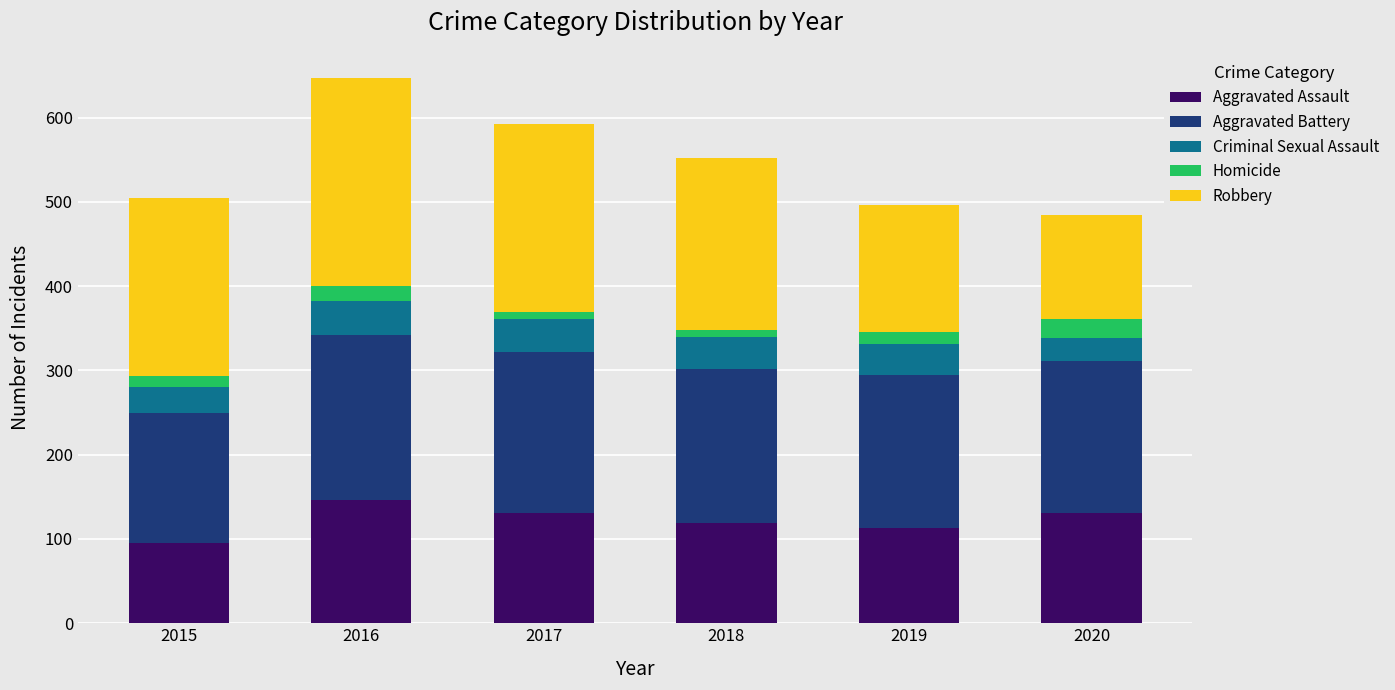

What is the difference between the maximum and minimum values in the Aggravated Assault series?

51